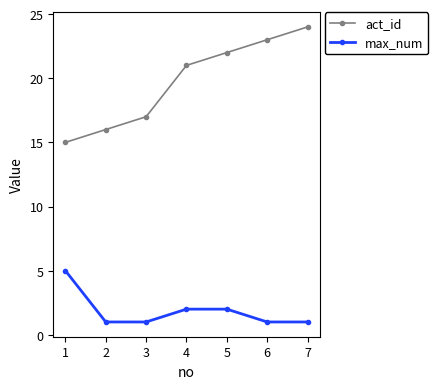

What is the difference between the maximum and minimum values in the act_id series?

9